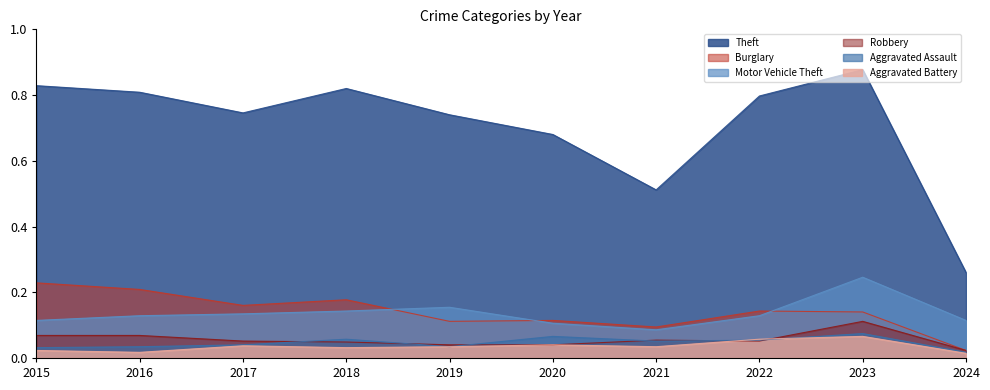

At which label does Motor Vehicle Theft first exceed 45?

2017